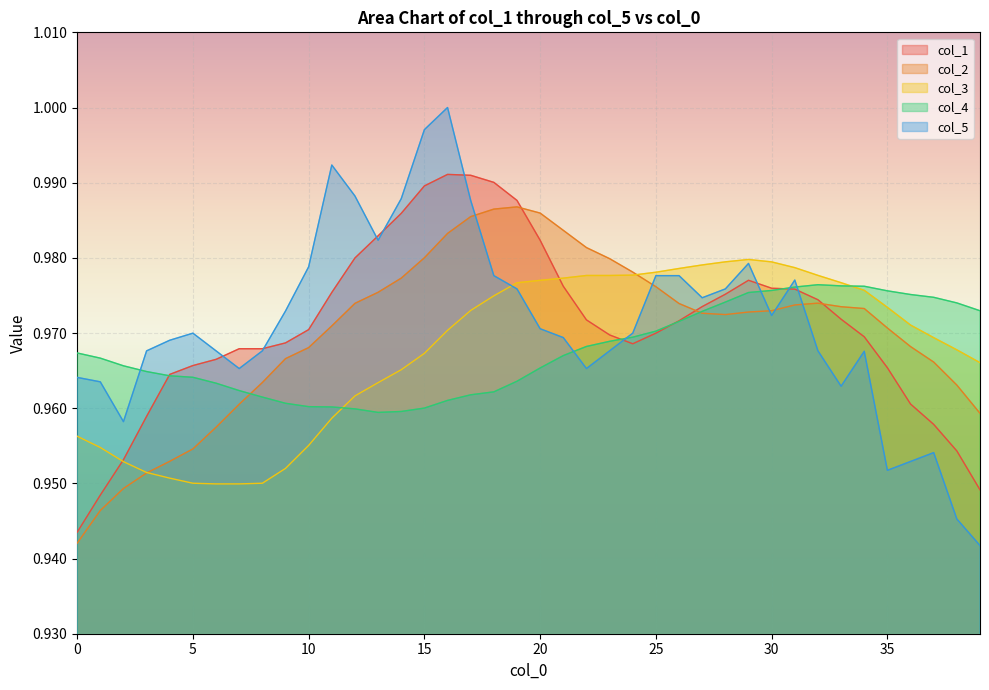

What is the total value across all series at 18?

4.9